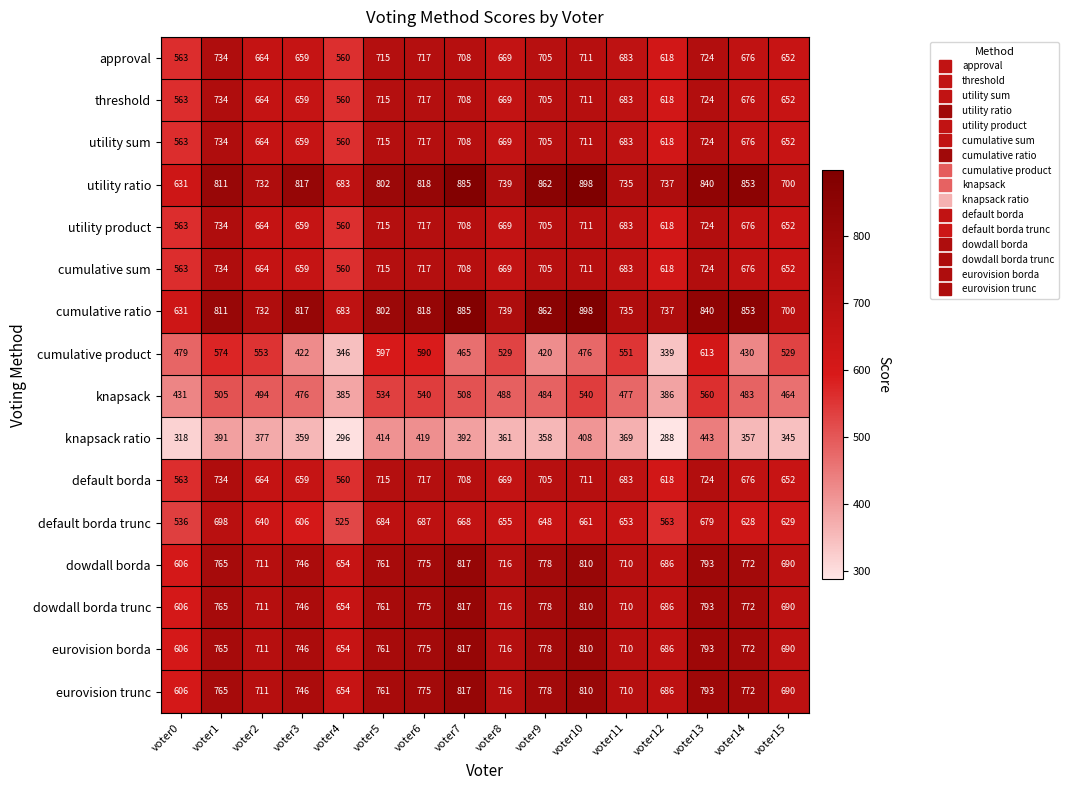

List the labels in order of cumulative ratio value, largest first.

voter10, voter7, voter9, voter14, voter13, voter6, voter3, voter1, voter5, voter8, voter12, voter11, voter2, voter15, voter4, voter0